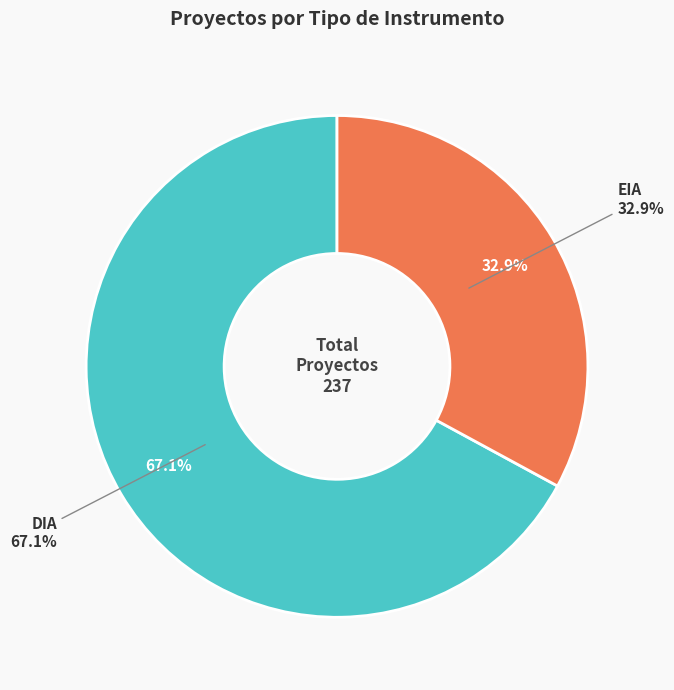

True or false: EIA accounts for 33% of the total.

True